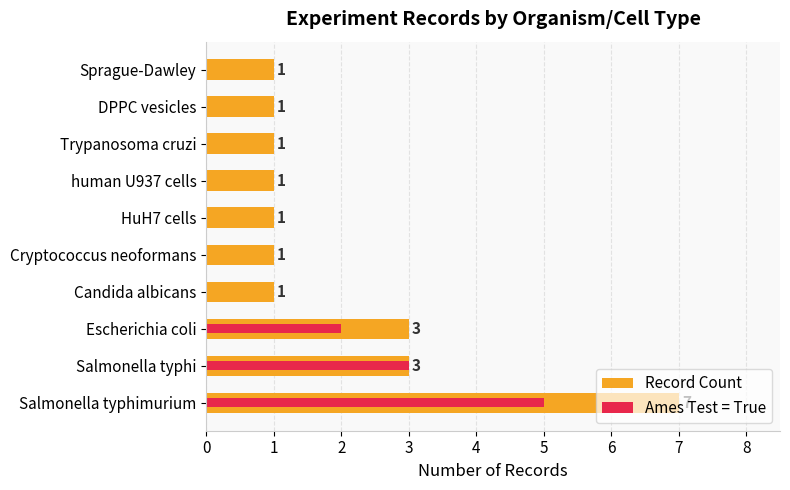

Which series has the largest total across all categories?

Record Count